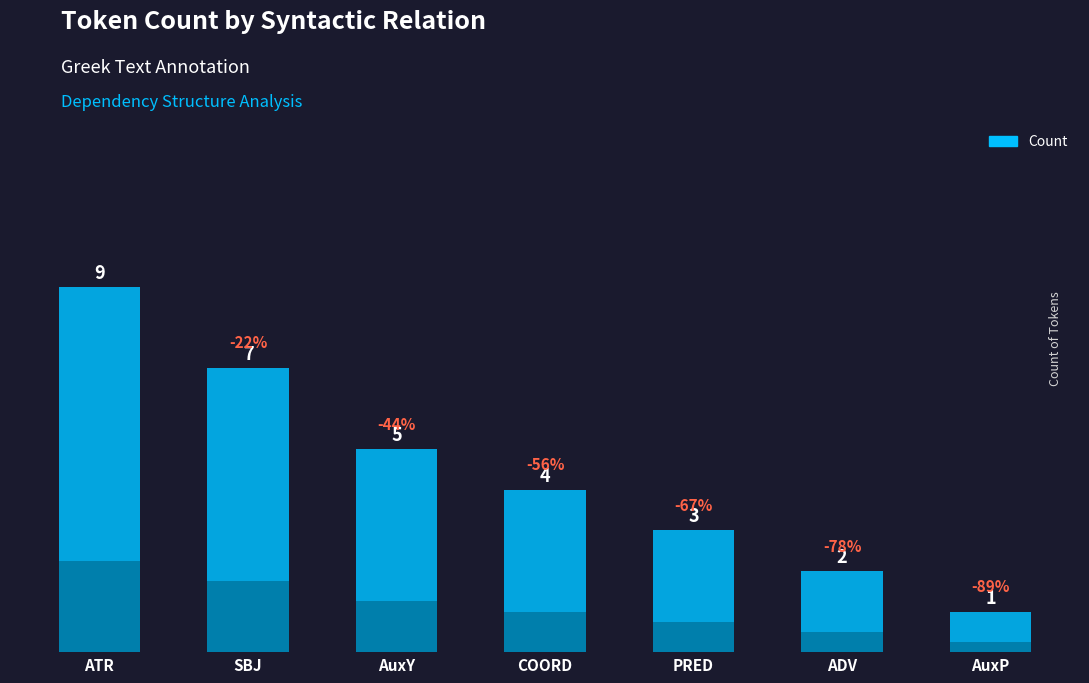

What is the change in value from ATR to AuxY?

-4